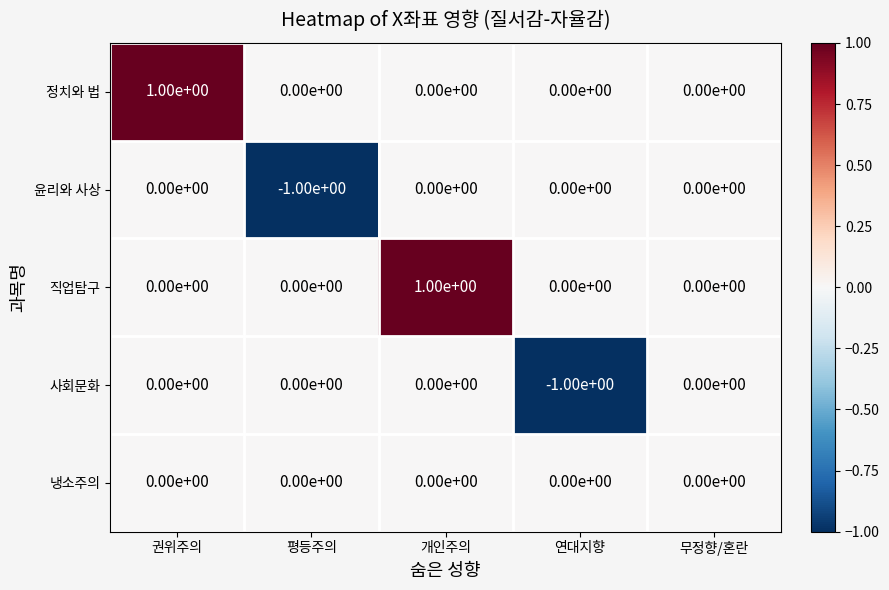

Is it true that 정치와 법 equals -1 at 평등주의?

False